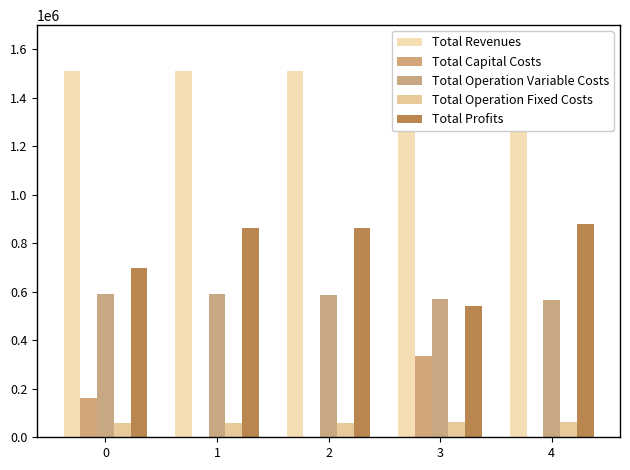

How many bars are there in total?

25